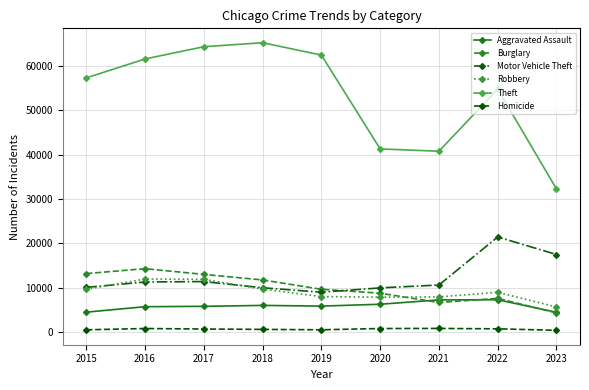

Count the number of categories in the chart.

9